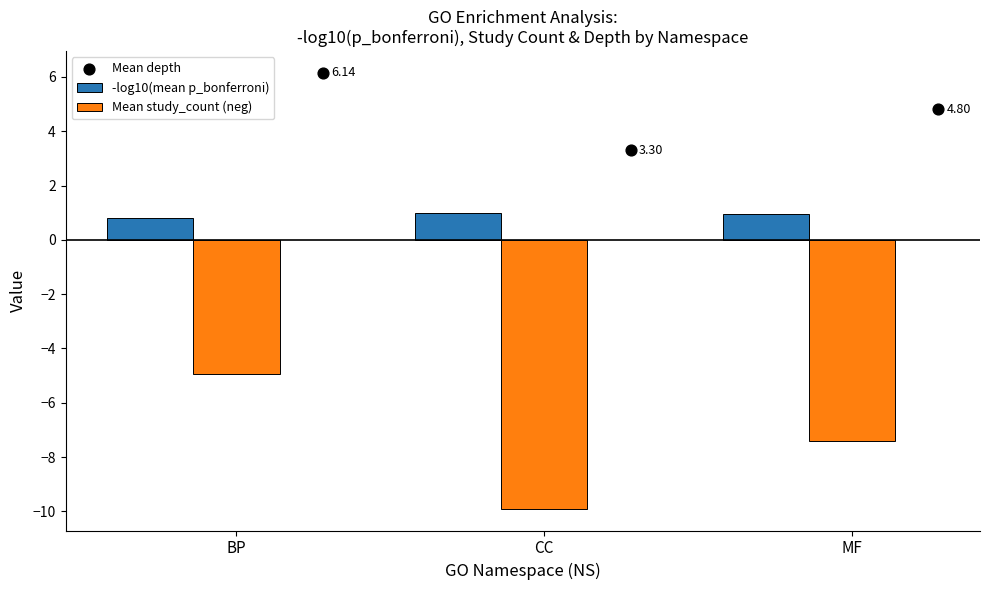

Which series contains the highest Y value?

Mean depth